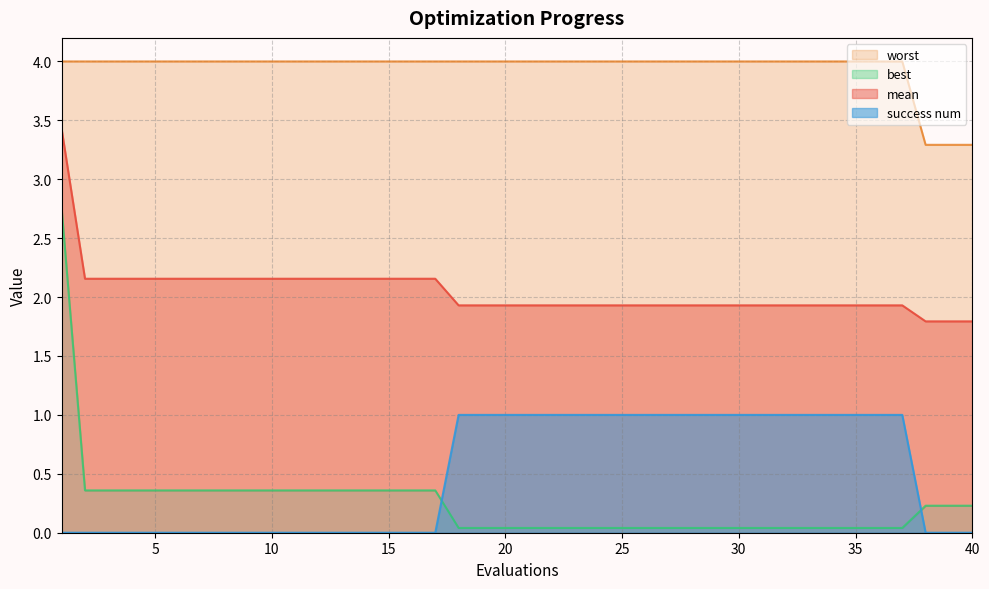

The success num series shows 0.0 at 17. True or false?

True